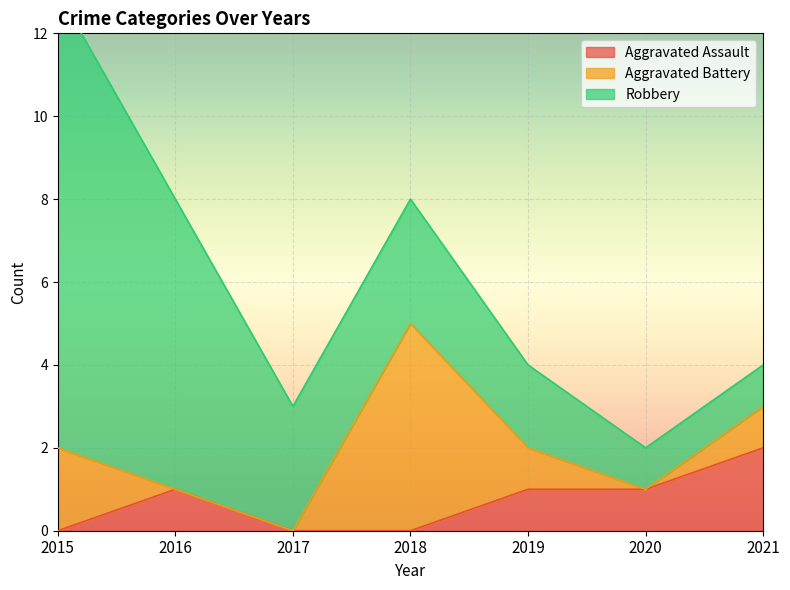

At which label does Aggravated Battery reach its minimum?

2016